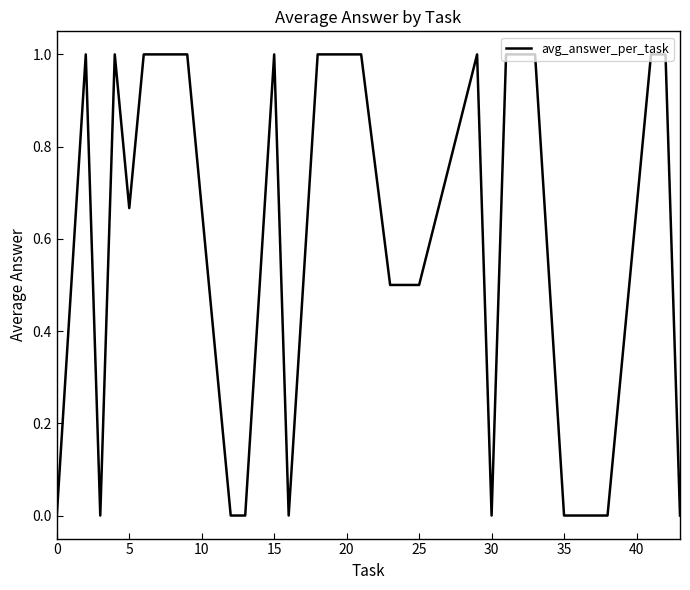

What is the maximum value shown in the chart?

1.0